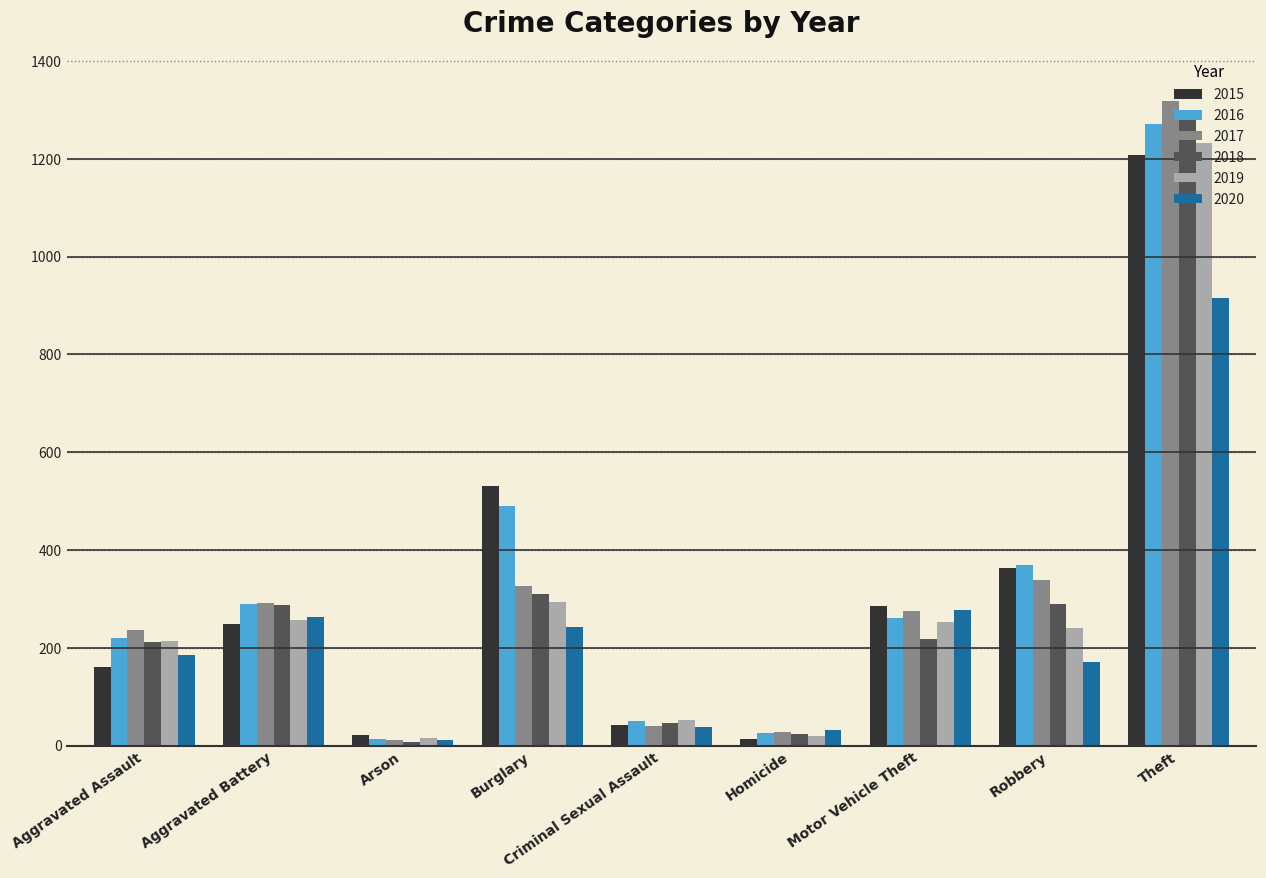

Is the value of 2016 at Arson greater than the value of 2020 at Theft?

No